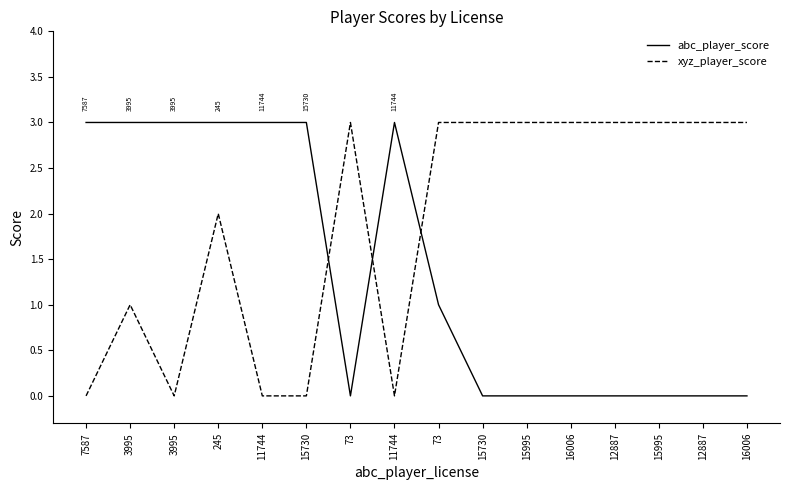

Is this an area chart (filled region under the line)?

No